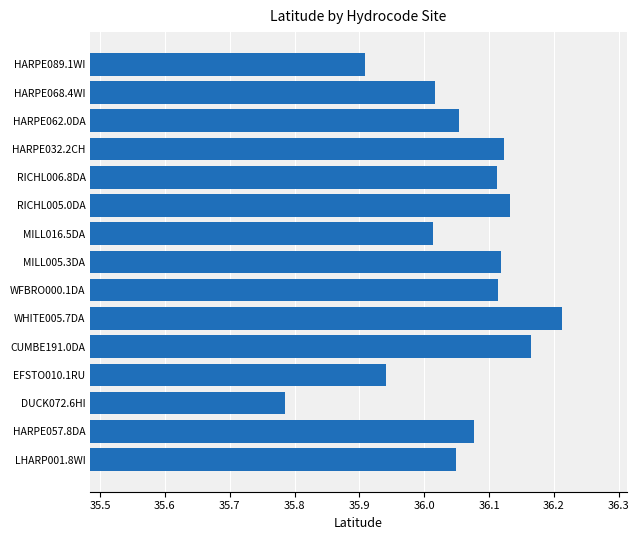

Is it true that the value at HARPE032.2CH is 22.3?

False